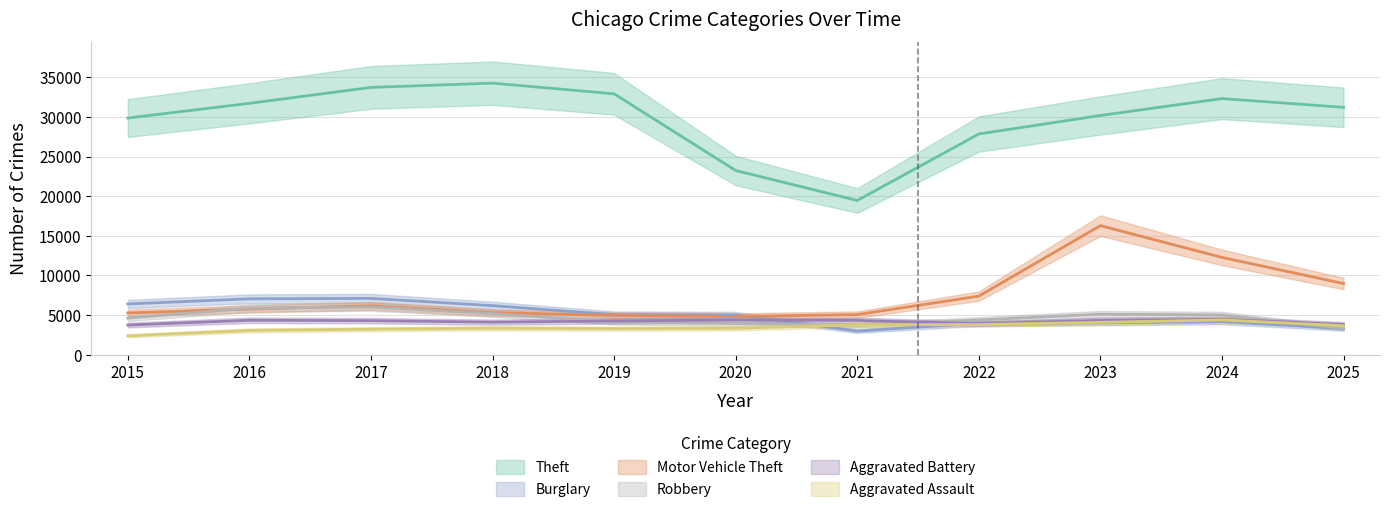

Reading right to left, extract all data points from this chart.

Theft: 31204	32304	30176	27840	19452	23235	32905	34253	33713	31709	29850
Burglary: 3295	4181	4026	3964	2984	5013	5056	6191	7107	7052	6402
Motor Vehicle Theft: 8979	12274	16282	7388	5058	4835	4958	5315	6173	5768	5275
Robbery: 3333	5017	5111	4389	3726	3922	4141	5199	6031	5882	4617
Aggravated Battery: 3825	4472	4330	3925	4325	4381	4257	4106	4297	4347	3744
Aggravated Assault: 3656	4385	4085	3810	3777	3335	3288	3338	3221	3068	2387